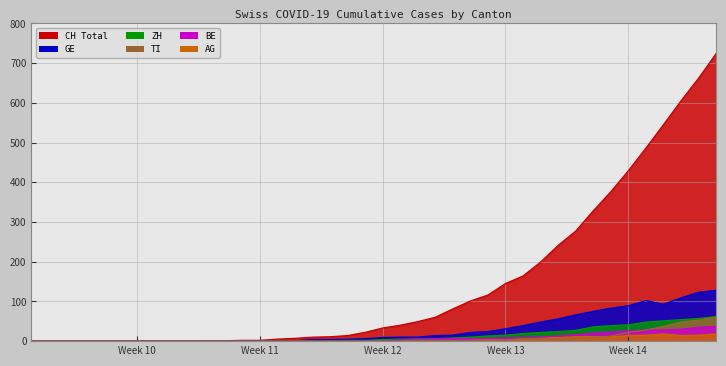

At 2020-03-29, list the series in order from largest to smallest.

CH, GE, ZH, BE, TI, AG